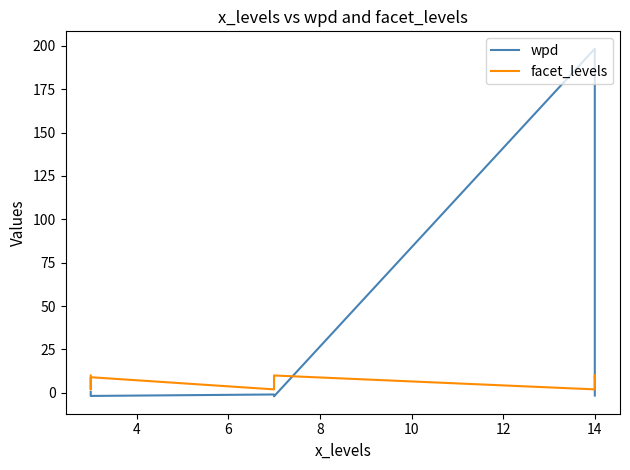

What is the value of the facet_levels point at the 5th from the left?

9.0